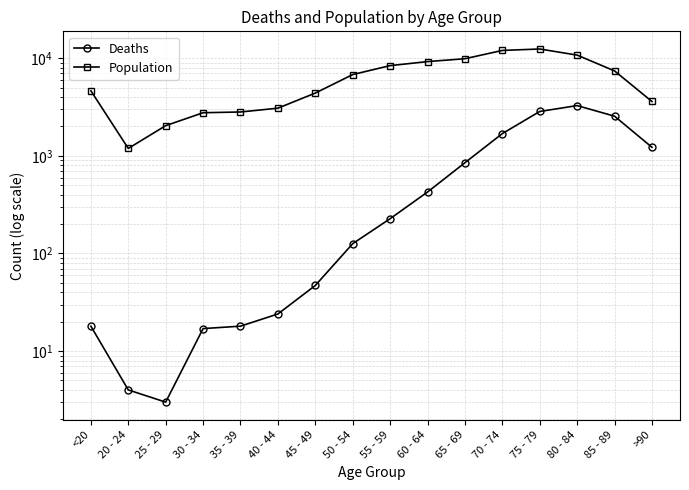

Count the number of data series in this chart.

2